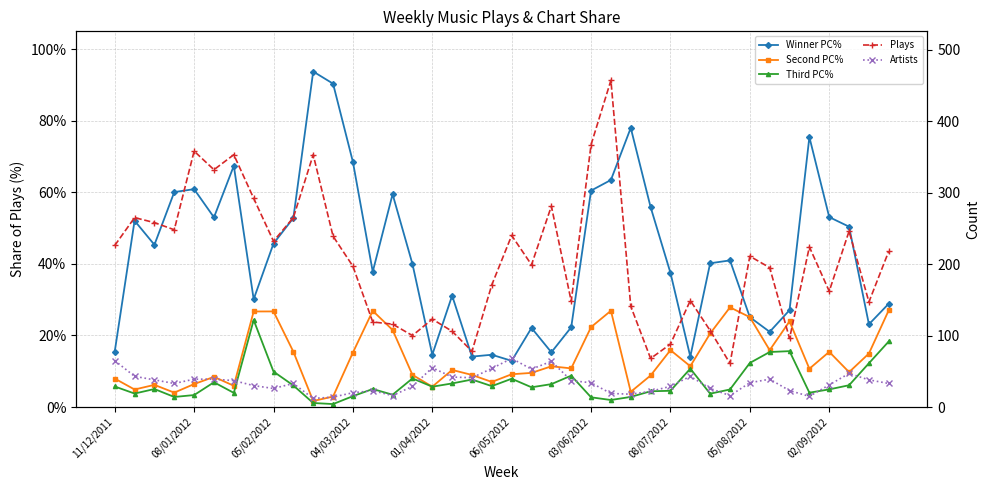

What is the difference between the maximum and second lowest values in the Third PC% series?

0.2